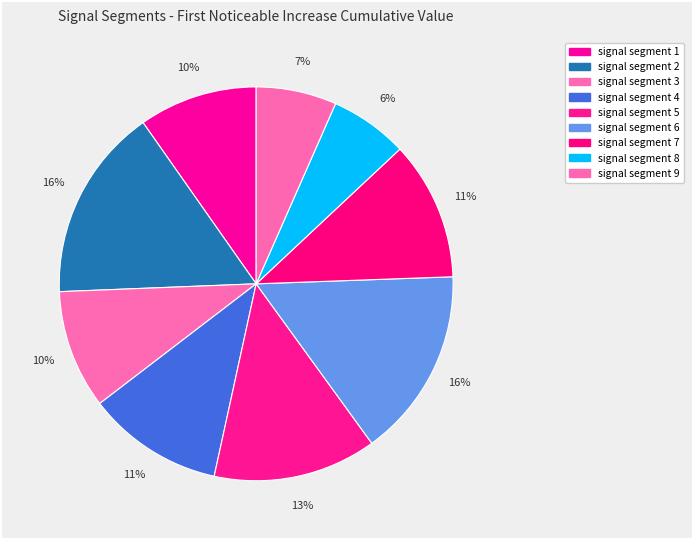

Count the number of slices in the pie.

9